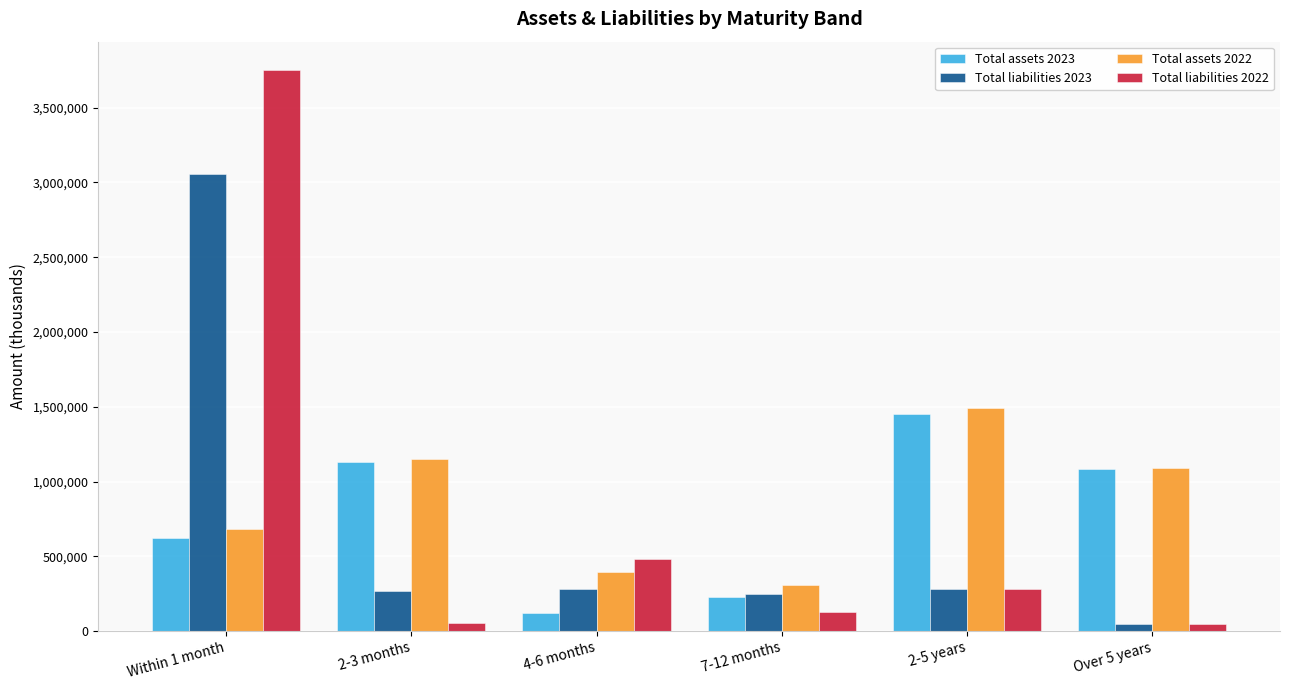

At which category is the sum across all series the highest?

Within 1 month